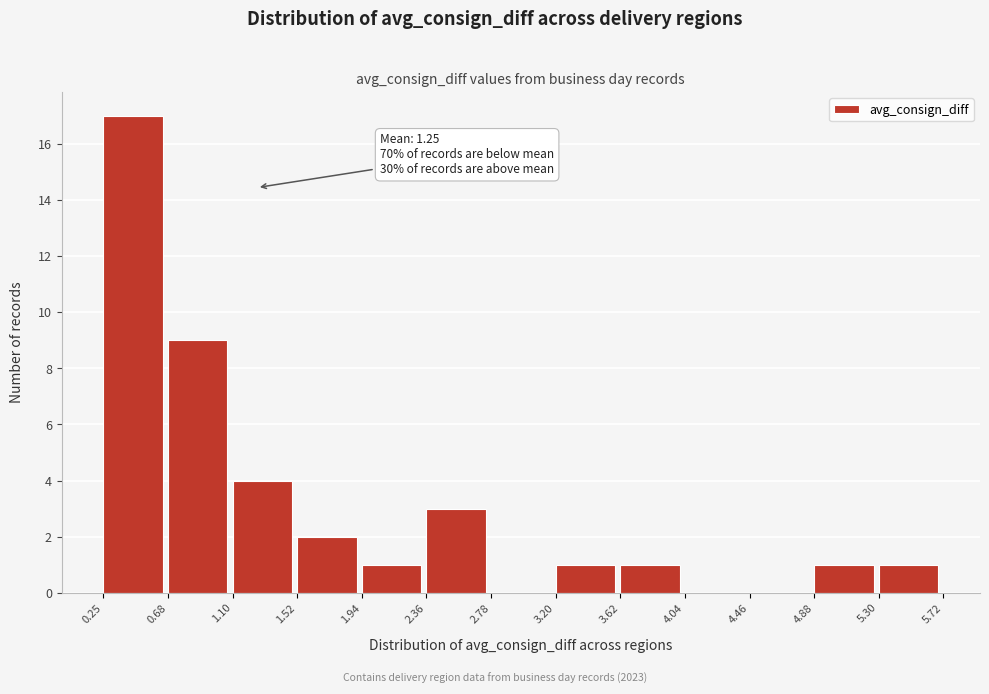

Over which range of the x-axis is the bar tallest?

0.25 to 0.68